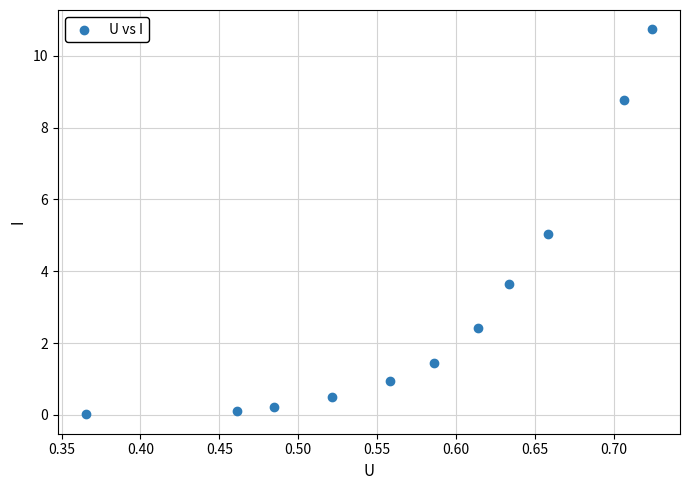

What is the range of X values (max minus min)?

0.4